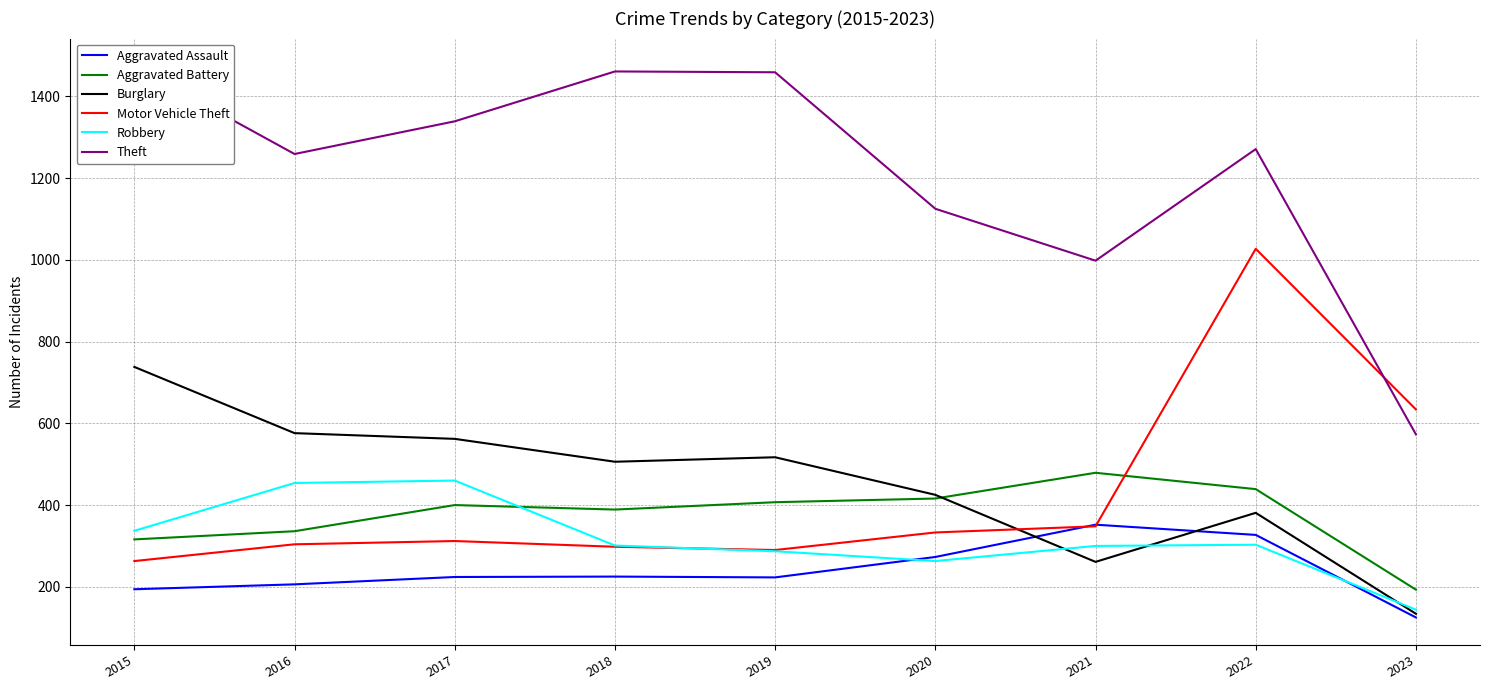

Is the value of Robbery at 2019 greater than the value of Aggravated Battery at 2016?

No